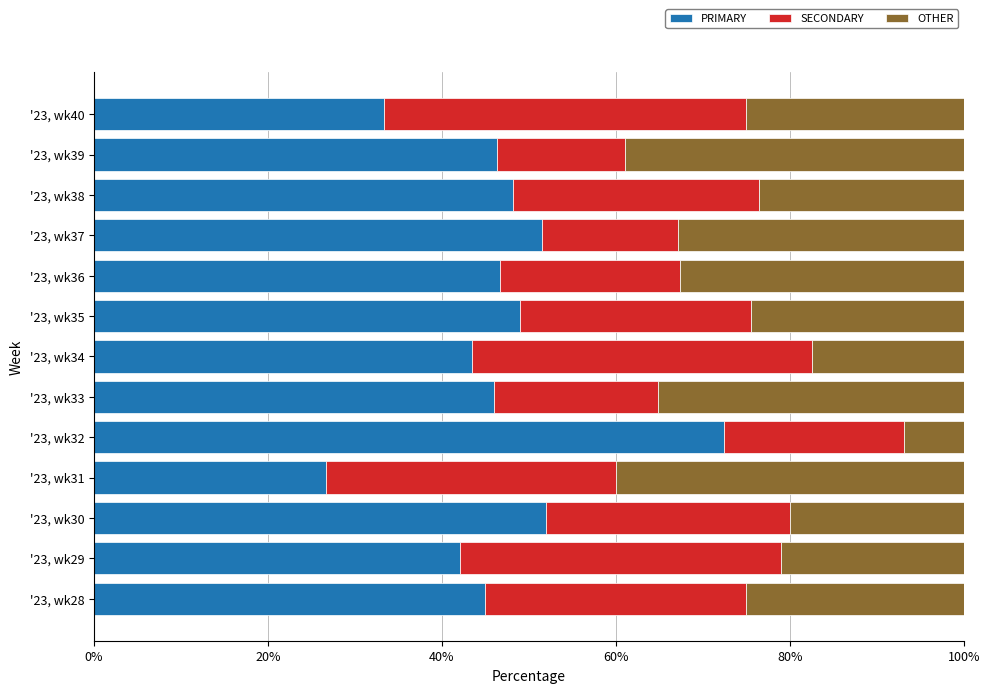

What is the highest value of the PRIMARY series?

72.4